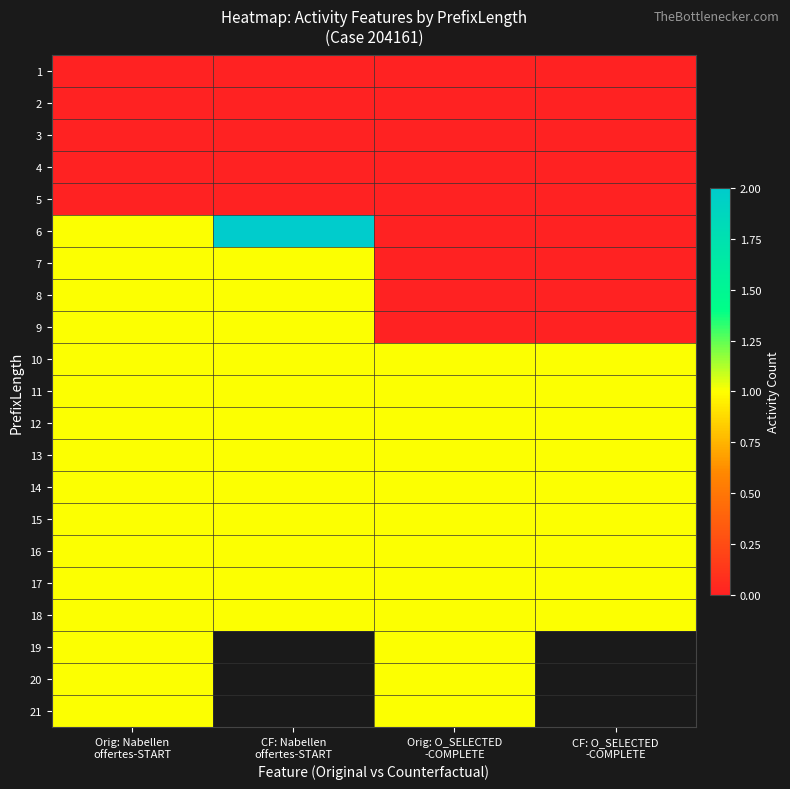

Is it true that 21 equals 1.0 at Orig: O_SELECTED -COMPLETE?

True